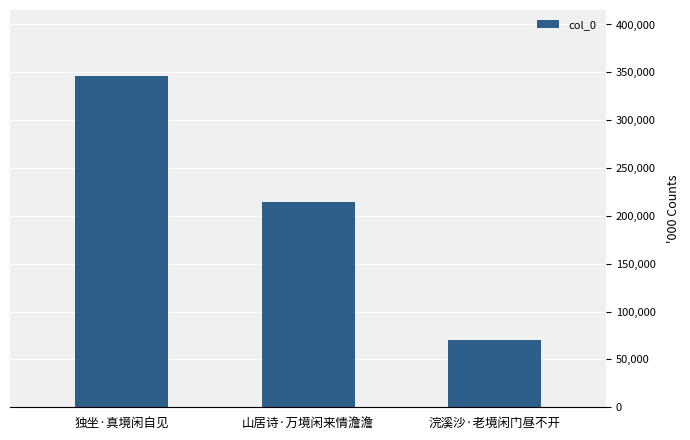

Reading left to right, extract all data points from this chart.

独坐·真境闲自见=345950	山居诗·万境闲来情澹澹=214854	浣溪沙·老境闲门昼不开=70576